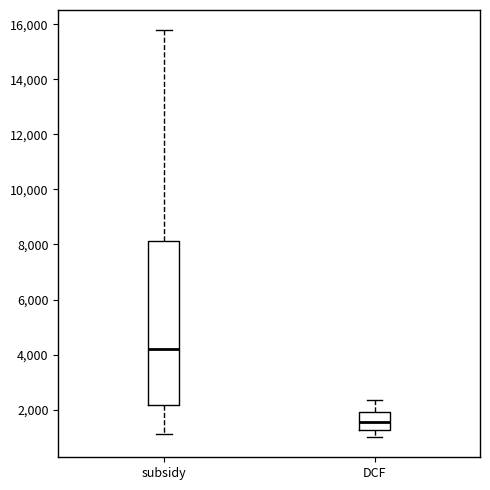

Which box is the tallest, from its lower edge to its upper edge?

subsidy